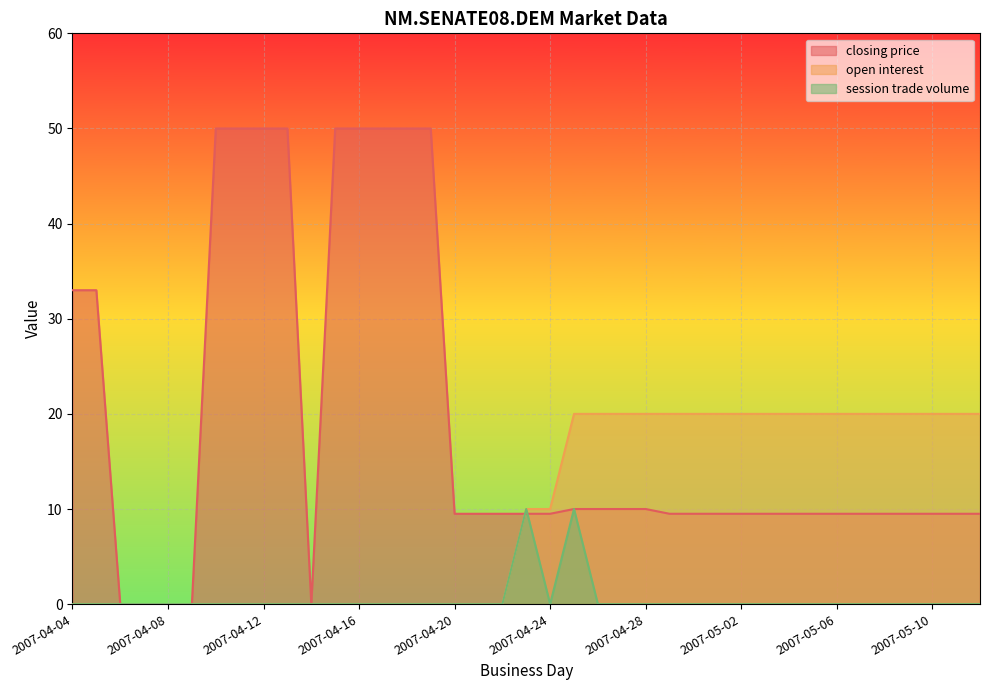

The value of open interest at 2007-05-10 is 20.0. True or false?

True